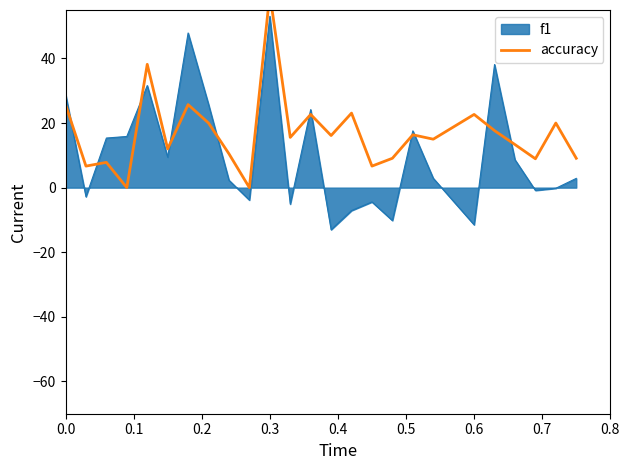

What is the difference between the values at 12 and 20?

5.0